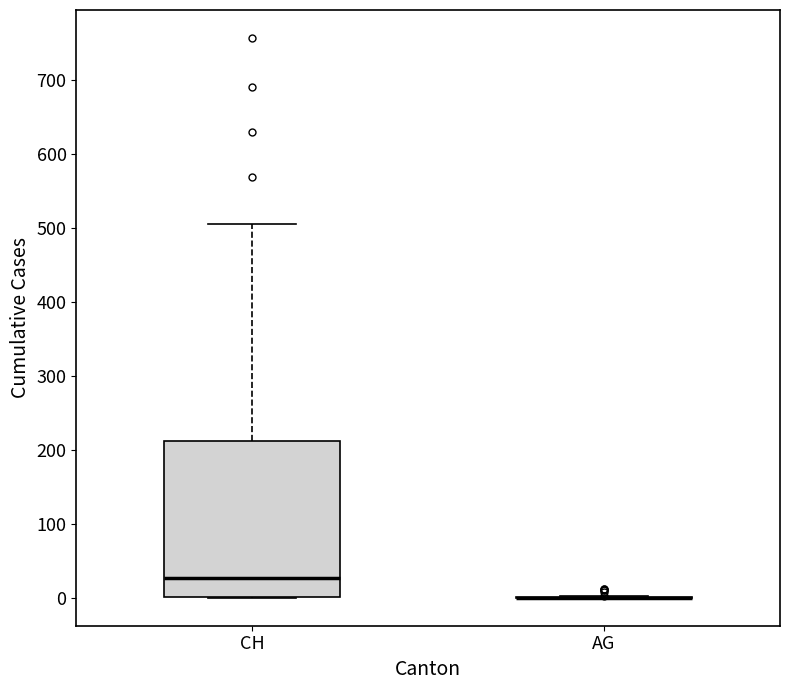

Reading left to right, read every box against the y-axis: the position of its median line, the range the box covers, and the ends of its whiskers. The values are not printed on the chart, so give them approximately, as read against the axis.

CH: median 30, box 0 to 210, whiskers 0 to 510
AG: box collapsed to a line at 0, whiskers 0 to 0